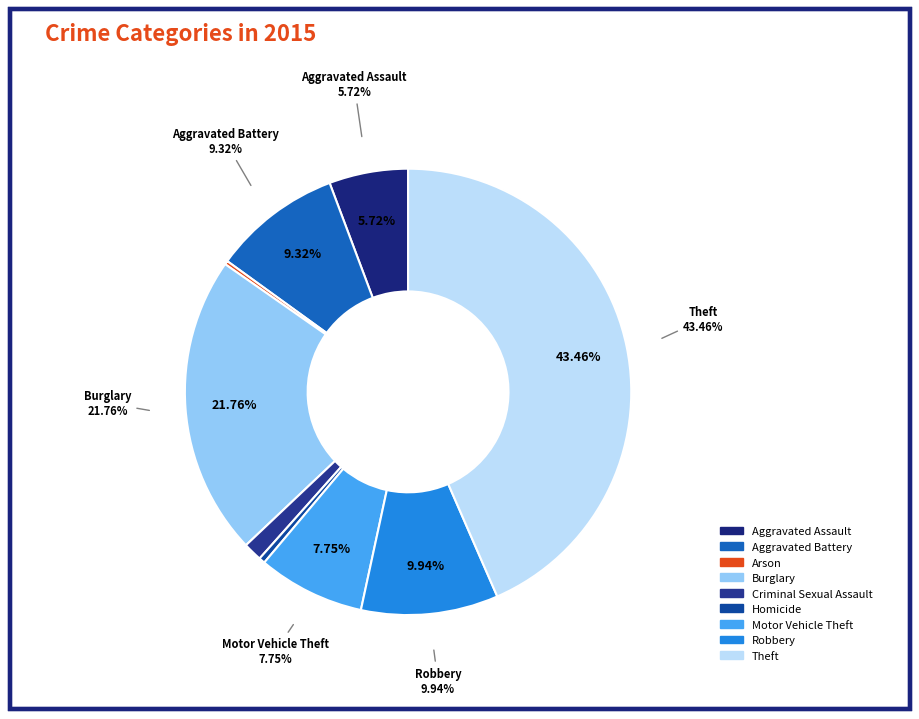

To the nearest percent, what is the difference between the Robbery and Aggravated Battery slice percentages?

1%